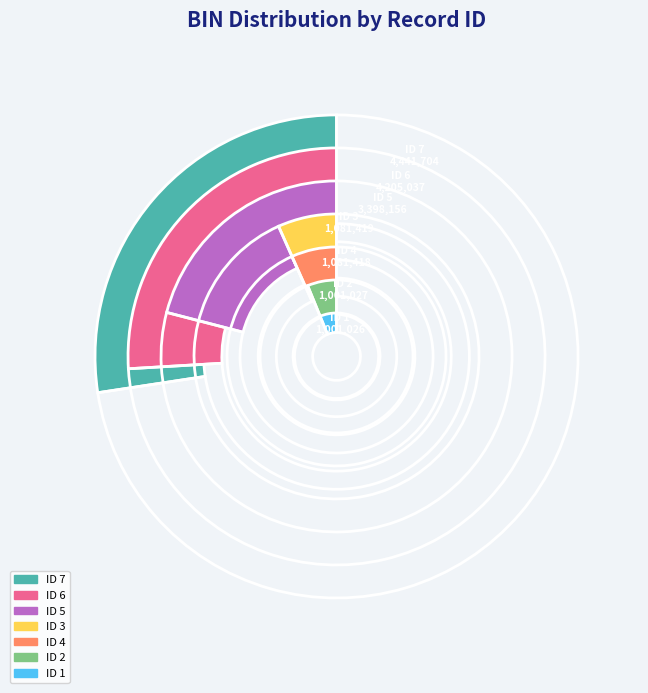

To the nearest percent, what is the difference between the 7 and 2 slice percentages?

21%